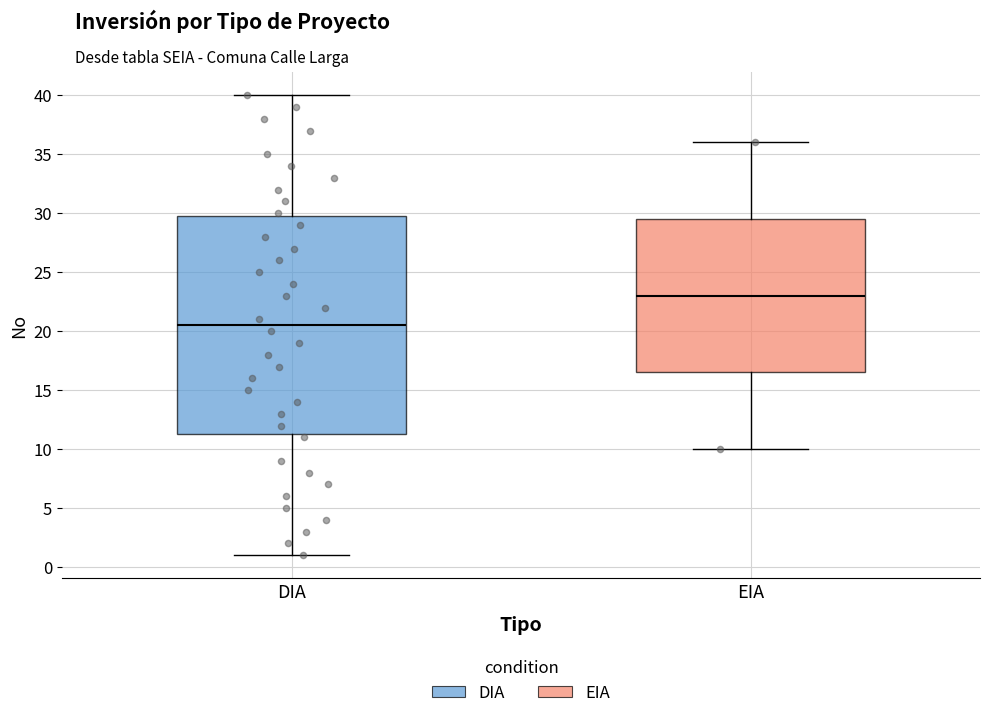

Reading left to right, read every box against the y-axis: the position of its median line, the range the box covers, and the ends of its whiskers. The values are not printed on the chart, so give them approximately, as read against the axis.

DIA: median 20.5, box 11.5 to 30.0, whiskers 1.0 to 40.0
EIA: median 23.0, box 16.5 to 29.5, whiskers 10.0 to 36.0